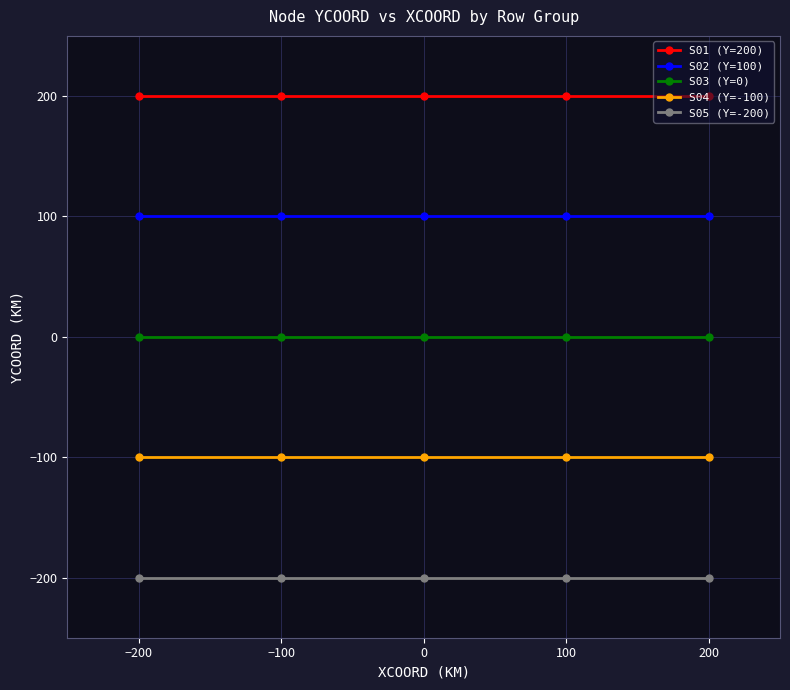

What is the lowest value of the S05 (Y=-200) series?

-200